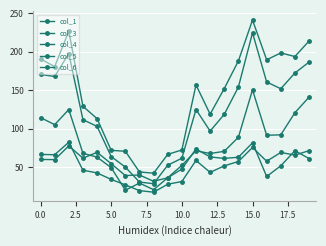

How many lines are shown in the chart?

5